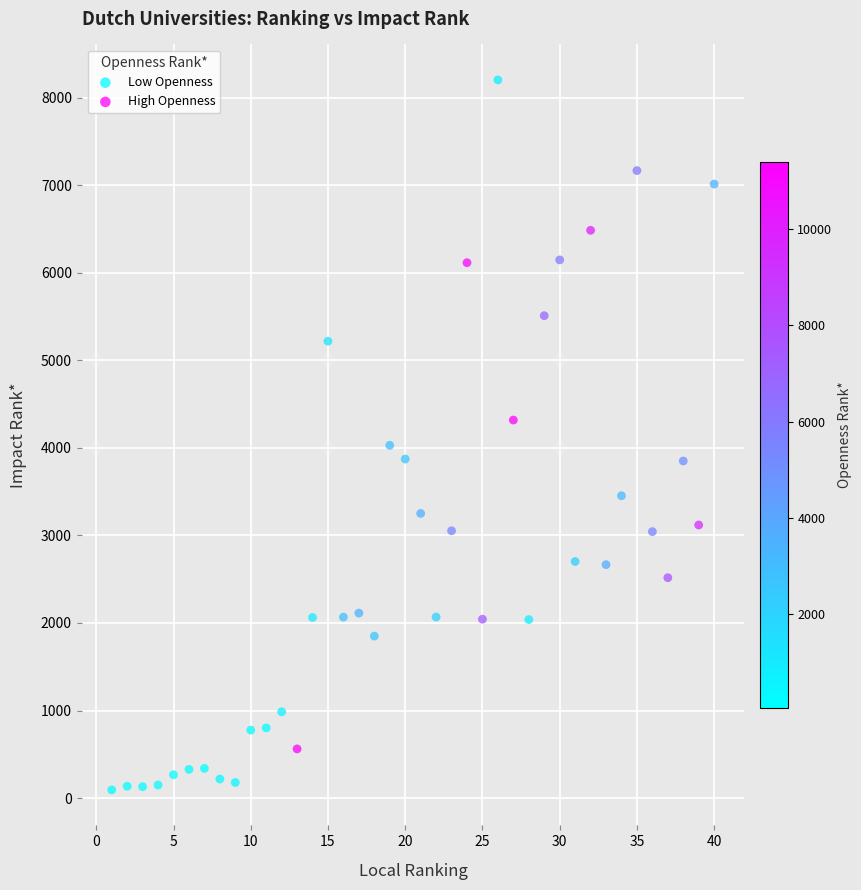

Which series contains the lowest Y value?

Low Openness